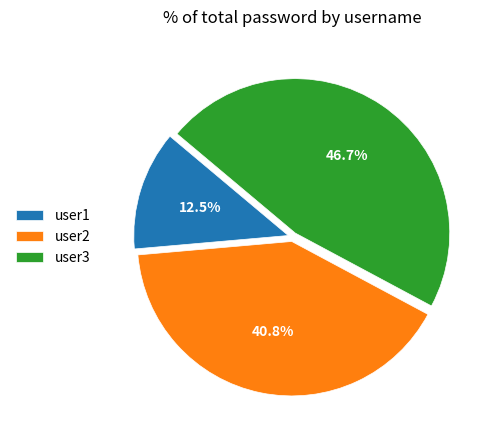

Does user3 account for over 50% of the chart?

No